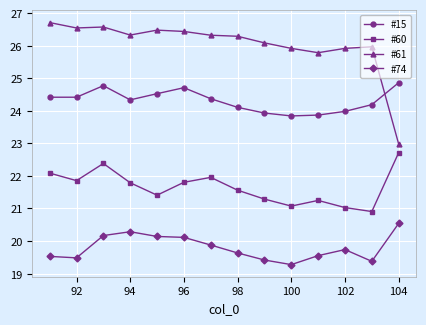

What is the lowest value of the #74 series?

19.3